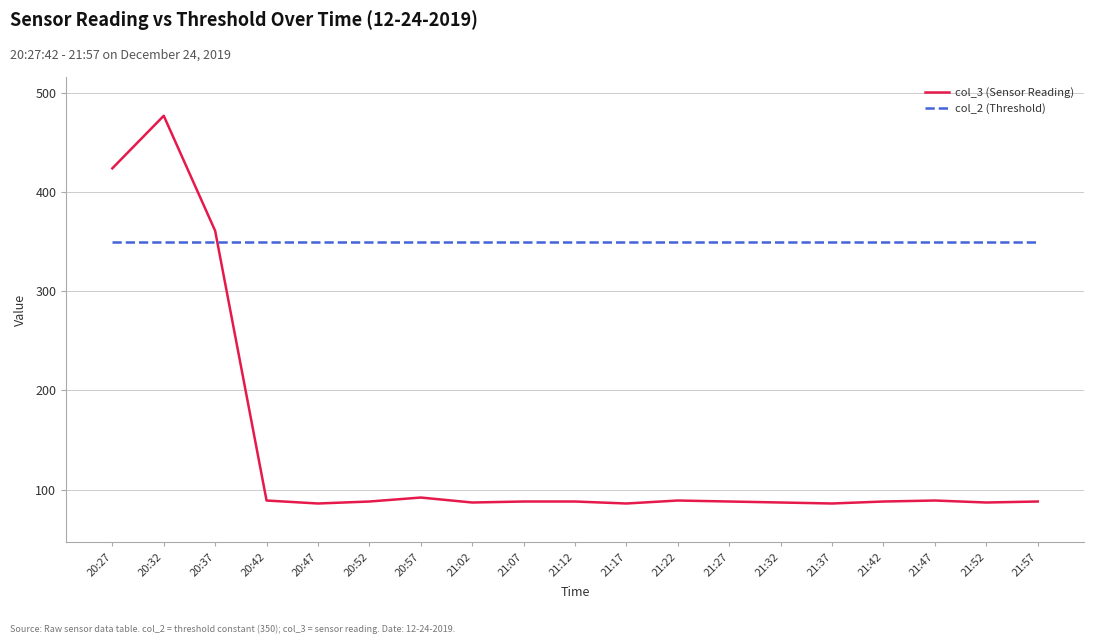

What is the difference between the col_3 (Sensor Reading) values at 20:57 and 21:32?

5